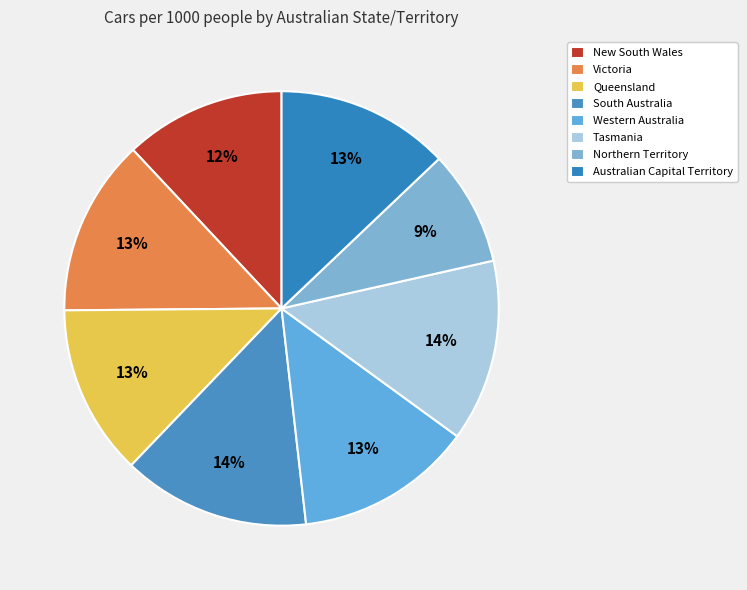

To the nearest percent, what is the difference between the South Australia and New South Wales slice percentages?

2%